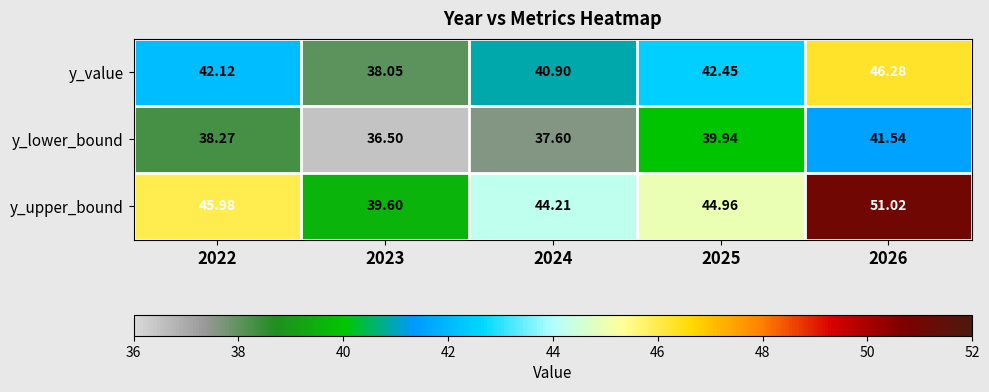

Is the value of y_upper_bound at 2023 greater than the value of y_value at 2026?

No